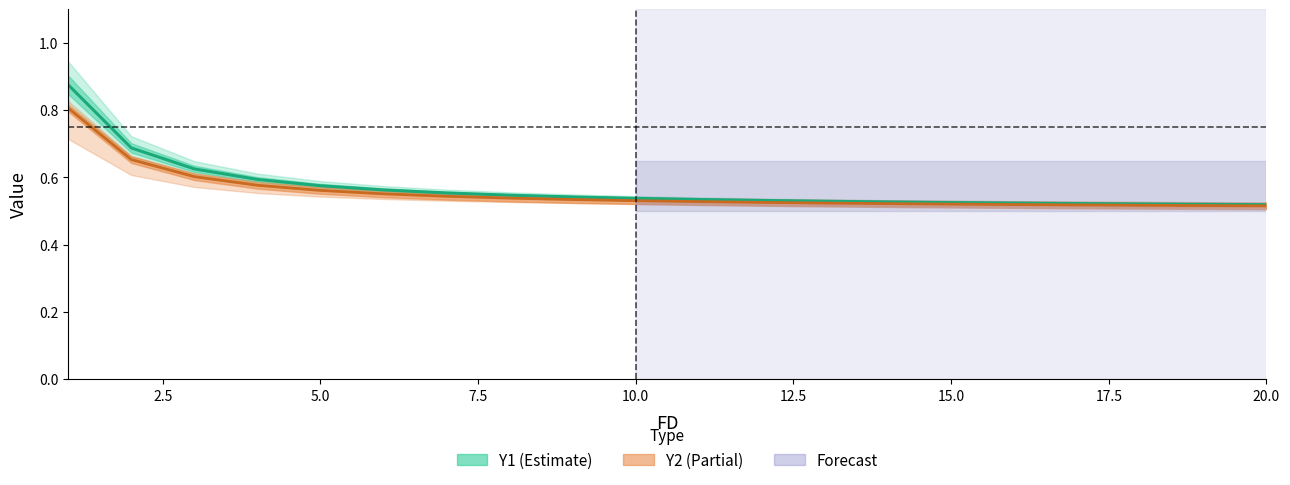

Does the chart have visible grid lines?

No